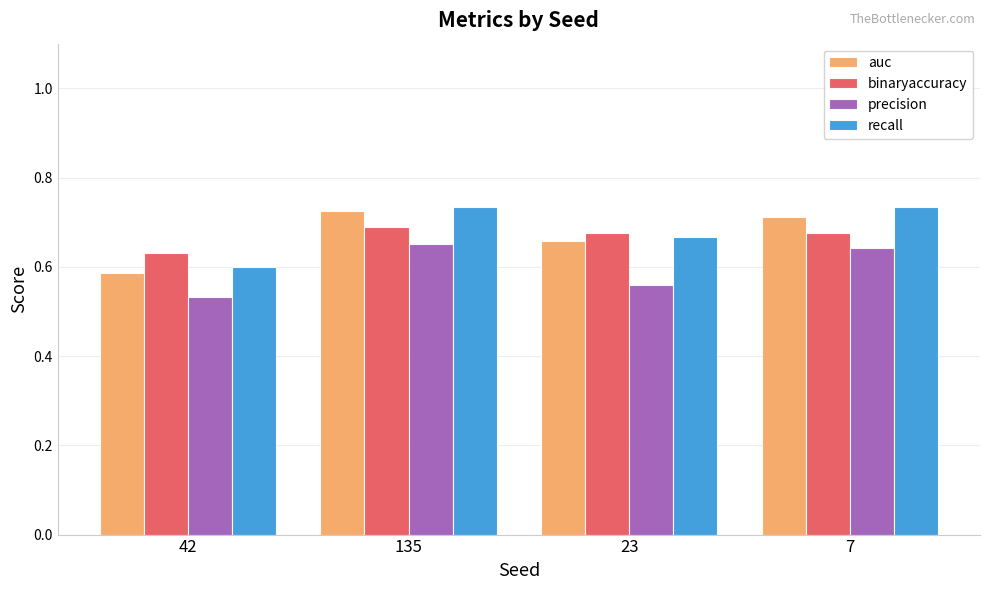

How many distinct data groups are displayed?

4